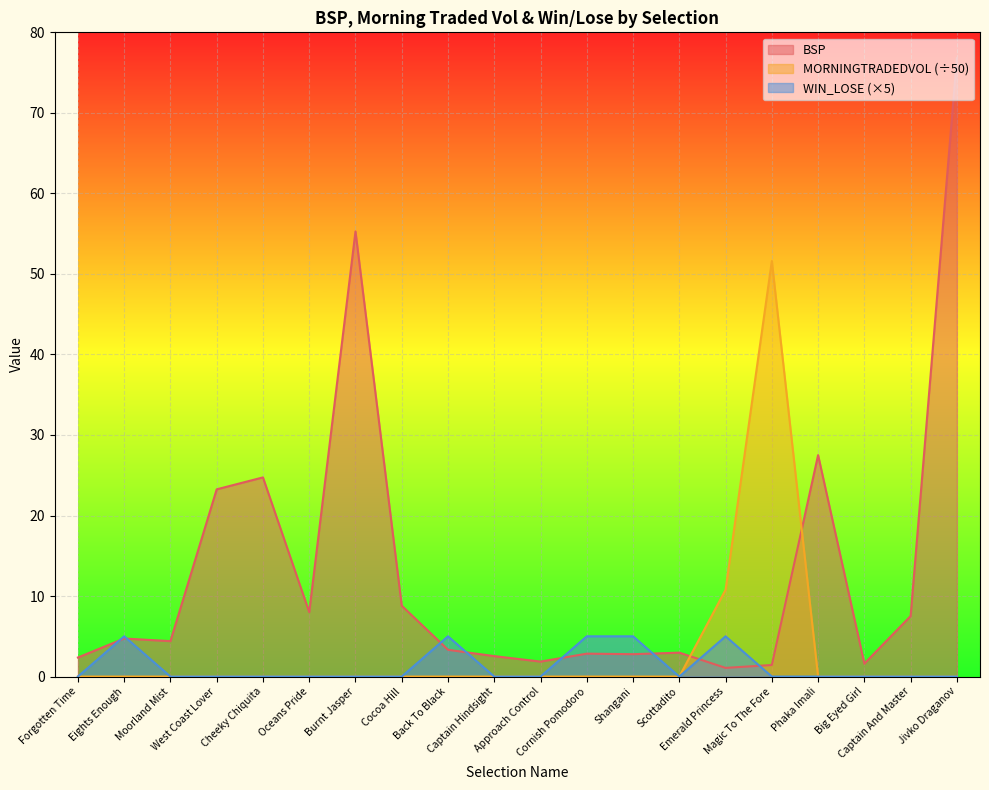

True or false: MORNINGTRADEDVOL has a value of 0.0 at Cocoa Hill.

True